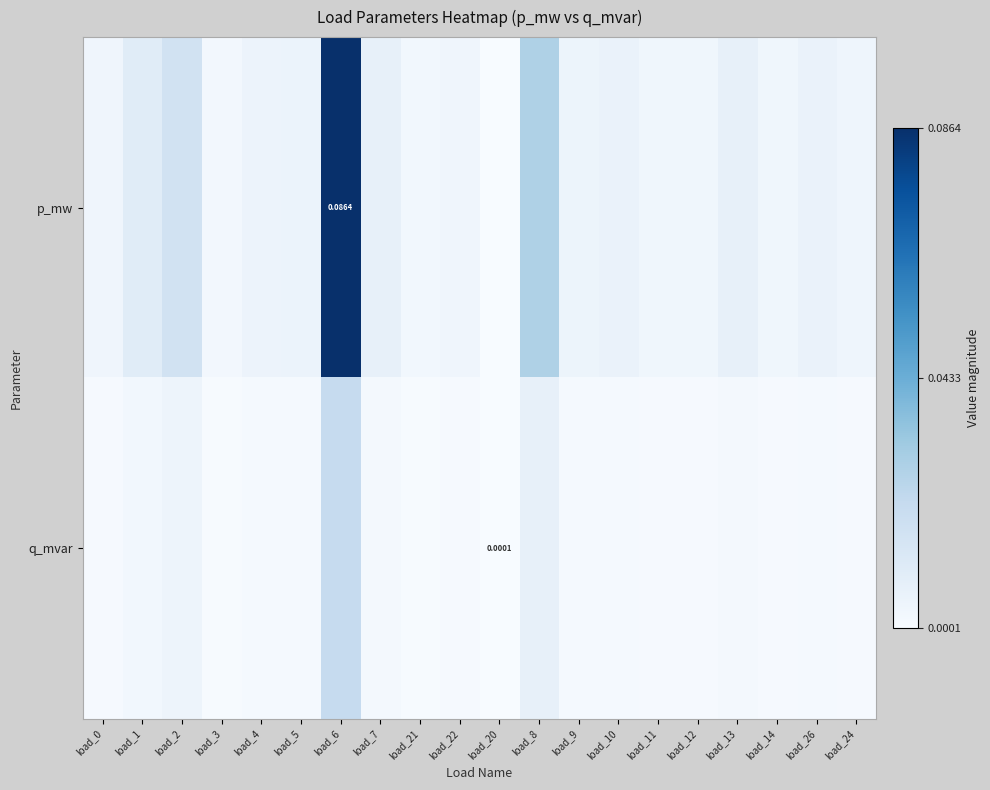

At which category does the chart reach its minimum across all series?

load_20